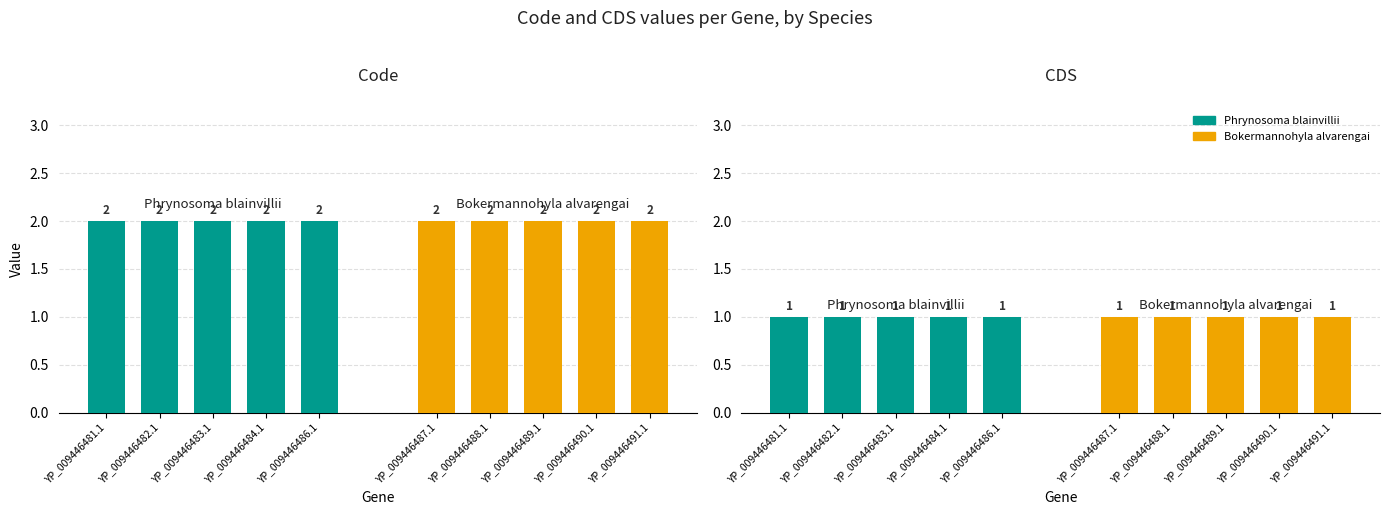

Reading left to right, what are all the values shown in this chart?

Code: 0=2	1=2	2=2	3=2	4=2	5=2	6=2	7=2	8=2	9=2
CDS: 0=1	1=1	2=1	3=1	4=1	5=1	6=1	7=1	8=1	9=1